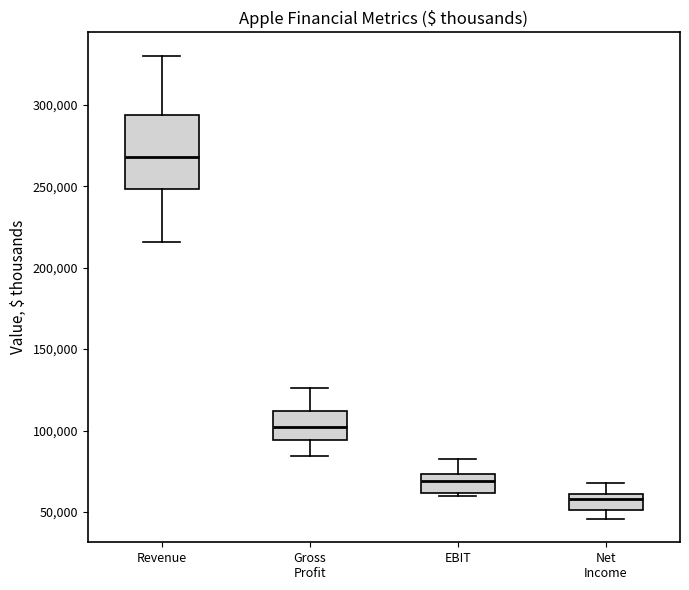

Comparing the boxes themselves (not the whiskers), which one is the tallest?

Revenue